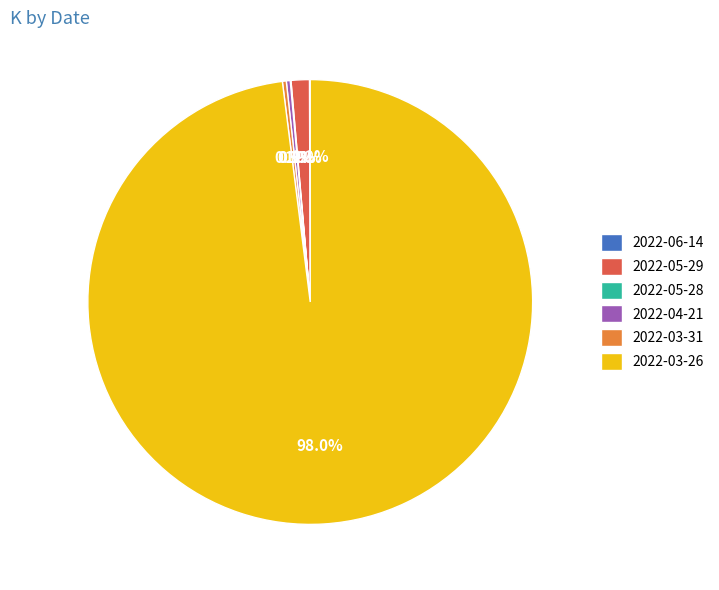

The 2022-03-26 slice represents 98% of the pie. True or false?

True